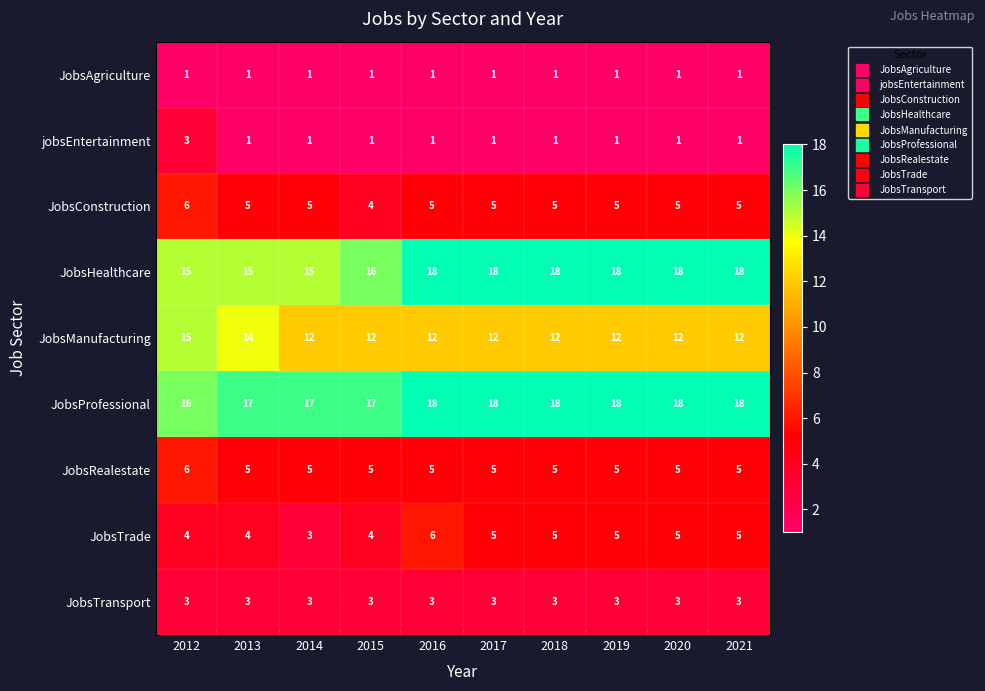

How many data points does each series have?

10